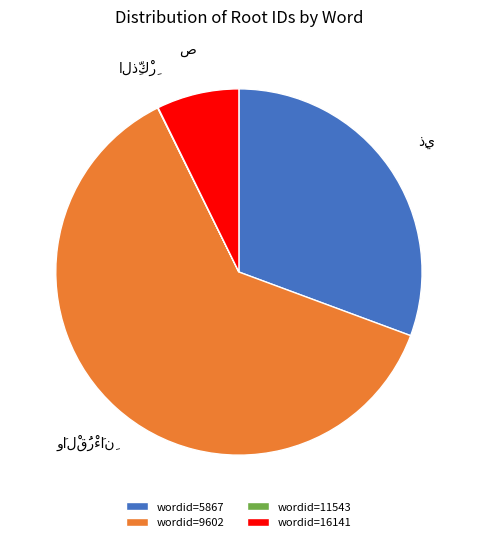

True or false: wordid=5867 accounts for 19% of the total.

False